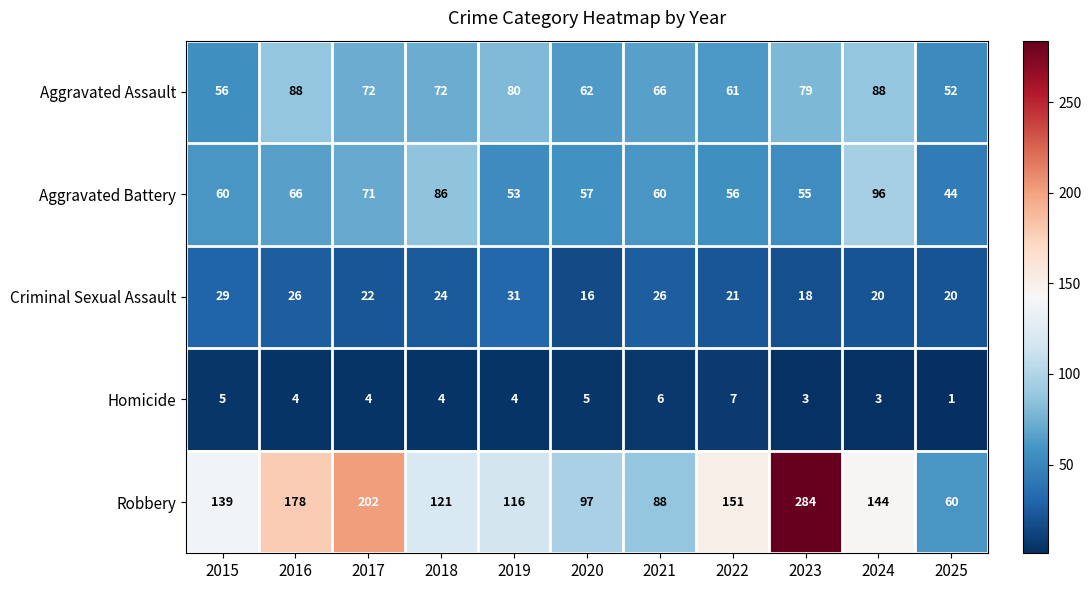

What is the sum of the Robbery values at 2025 and 2017?

262